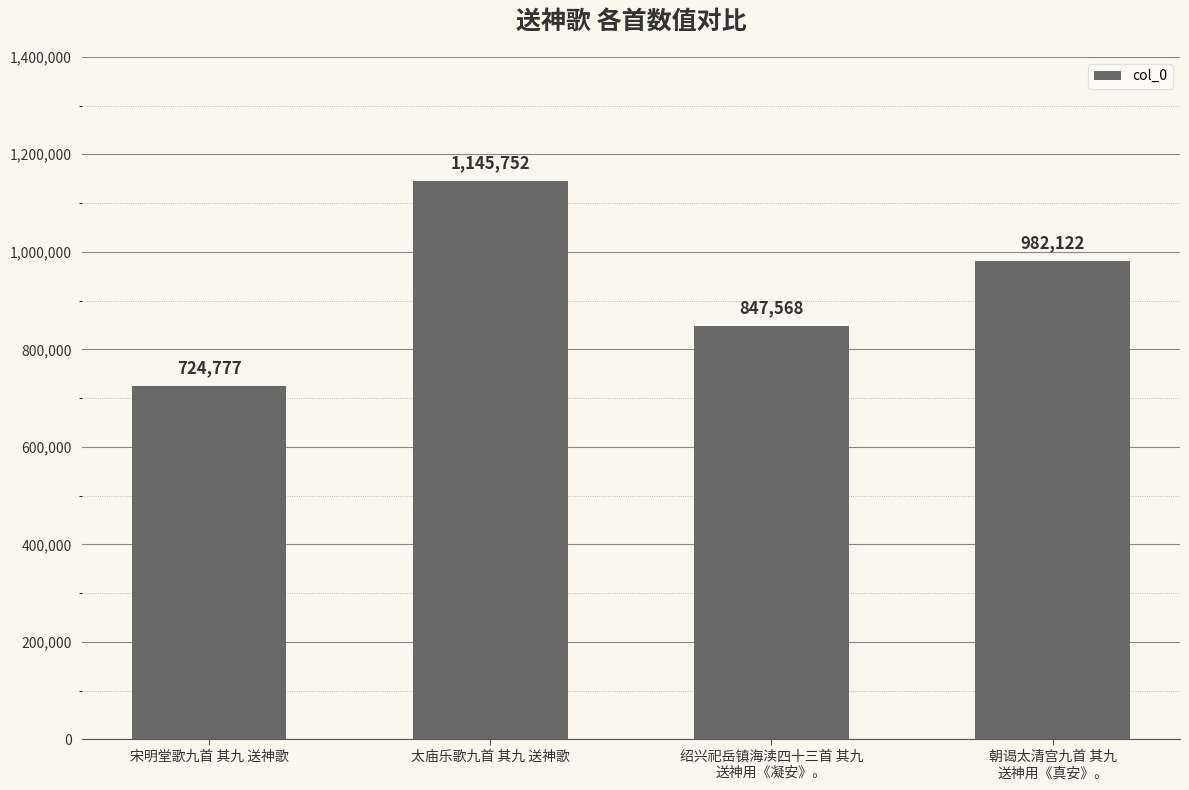

The value at 太庙乐歌九首 其九 送神歌 is 1145752. True or false?

True